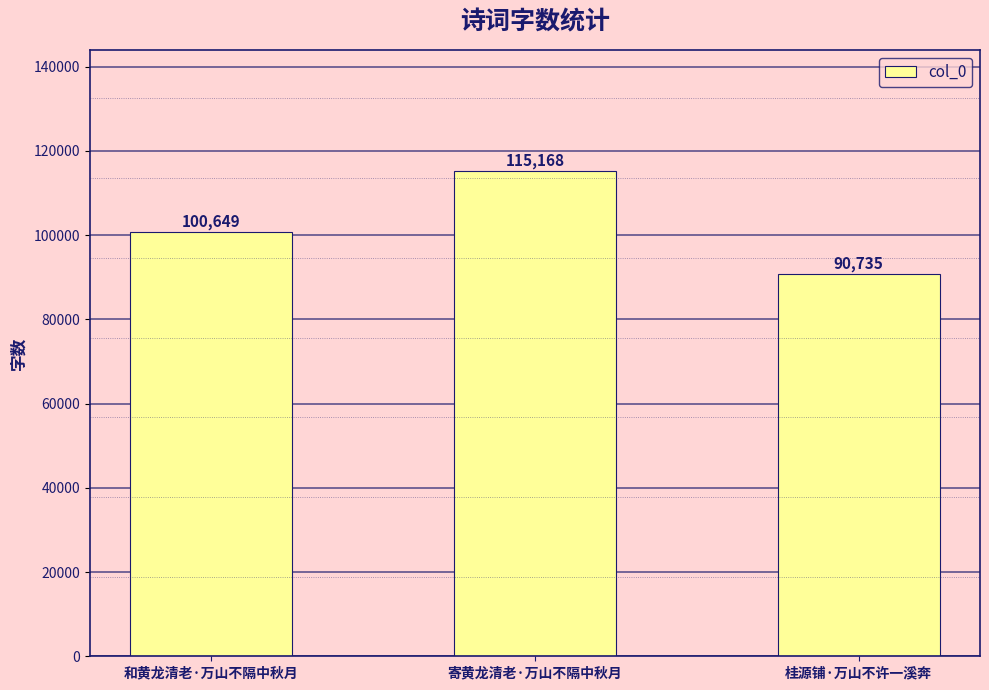

List the labels in order of value, smallest first.

桂源铺·万山不许一溪奔, 和黄龙清老·万山不隔中秋月, 寄黄龙清老·万山不隔中秋月